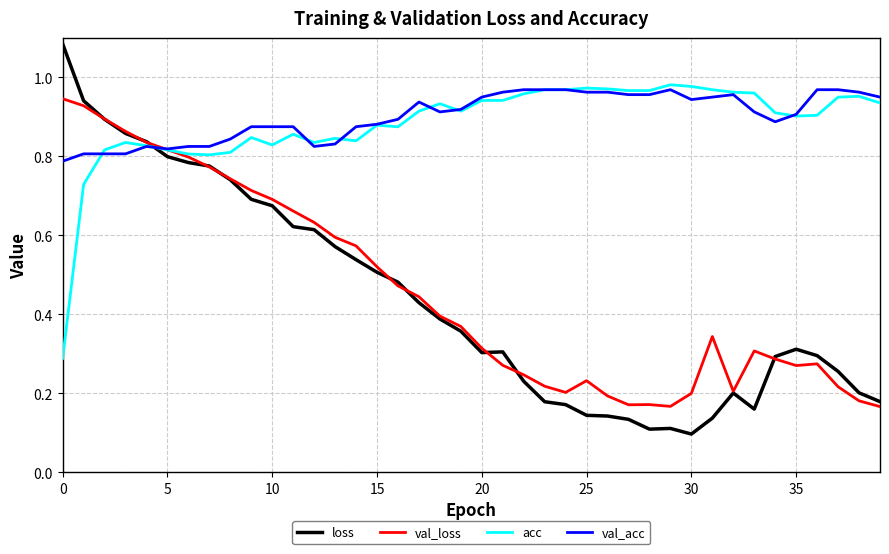

Which series has the largest total across all categories?

val_acc